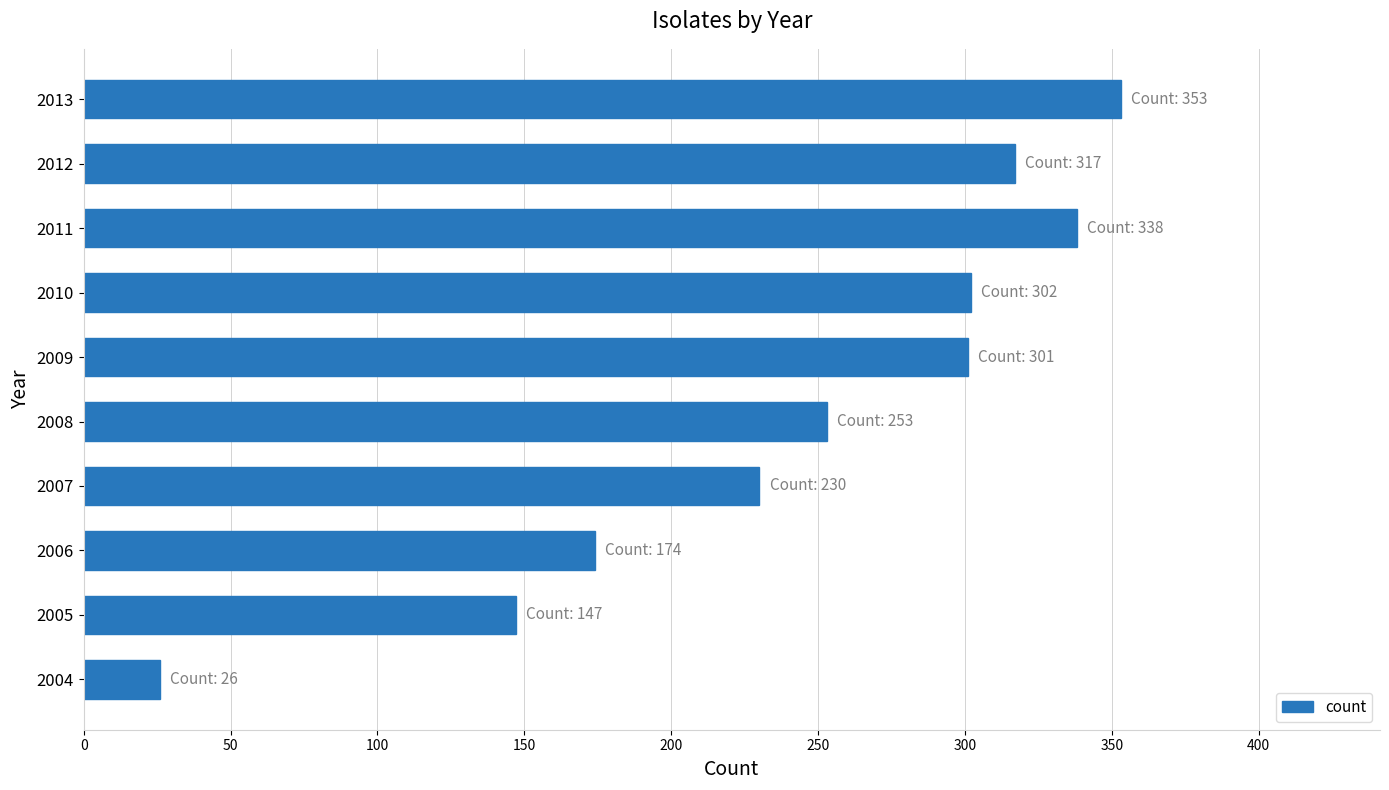

What is the change in value from 2004 to 2008?

+227